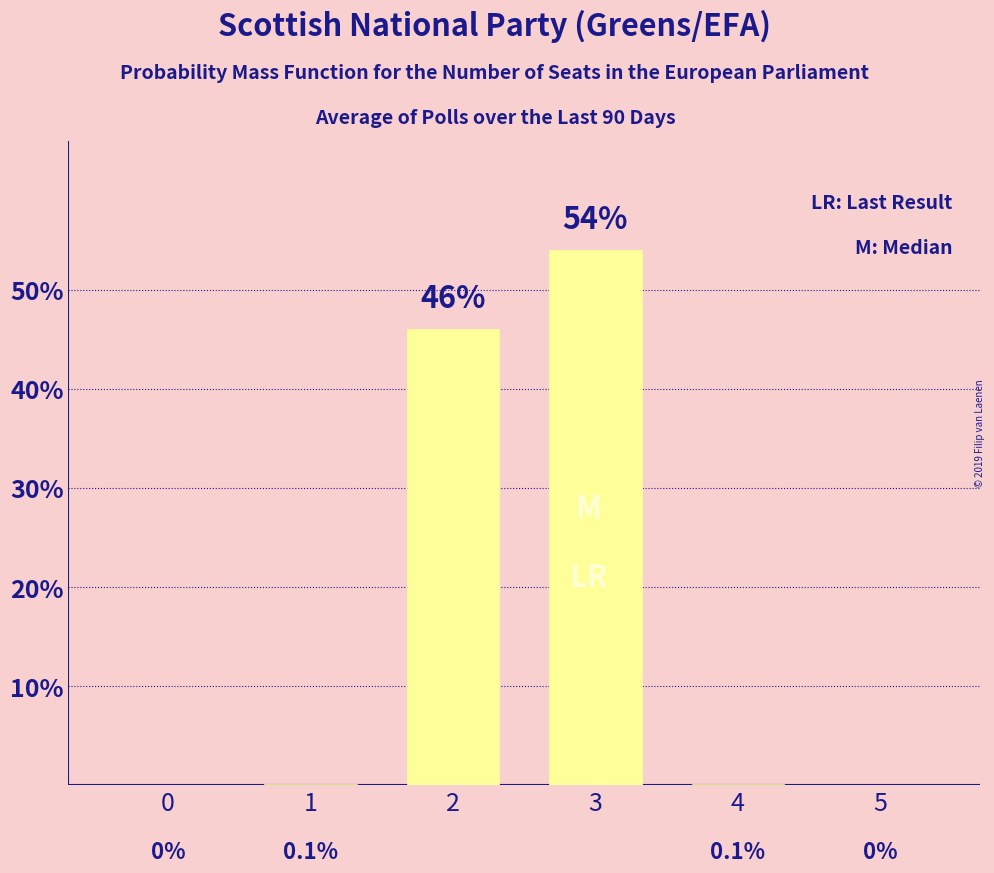

Is it true that the value at 2 is 30.2?

False